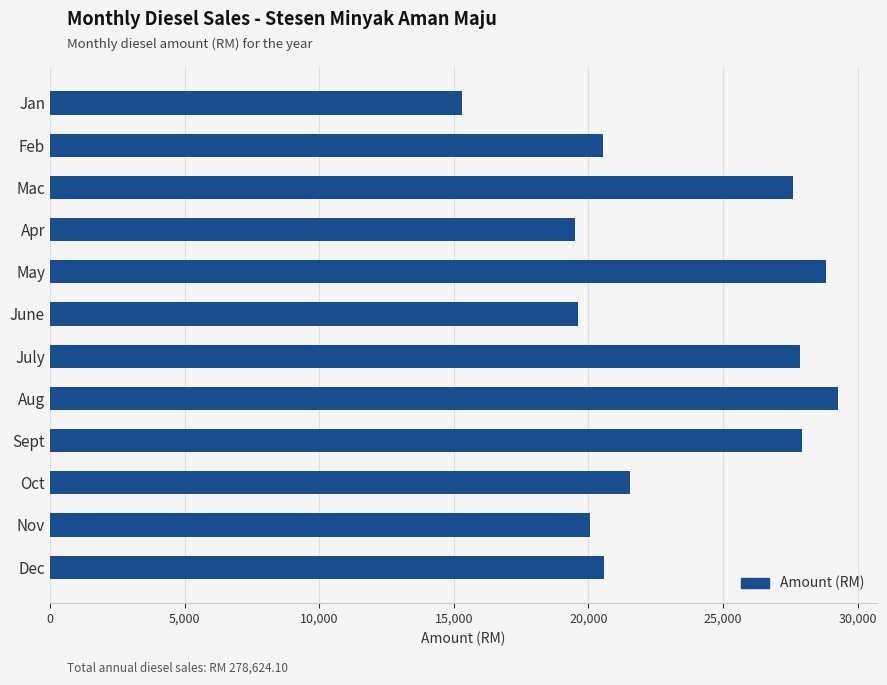

The value at June is 32260.2. True or false?

False